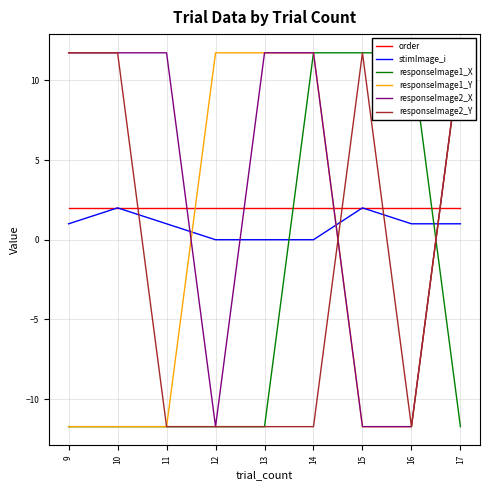

Where does the responseImage1_X series first go above -11?

14